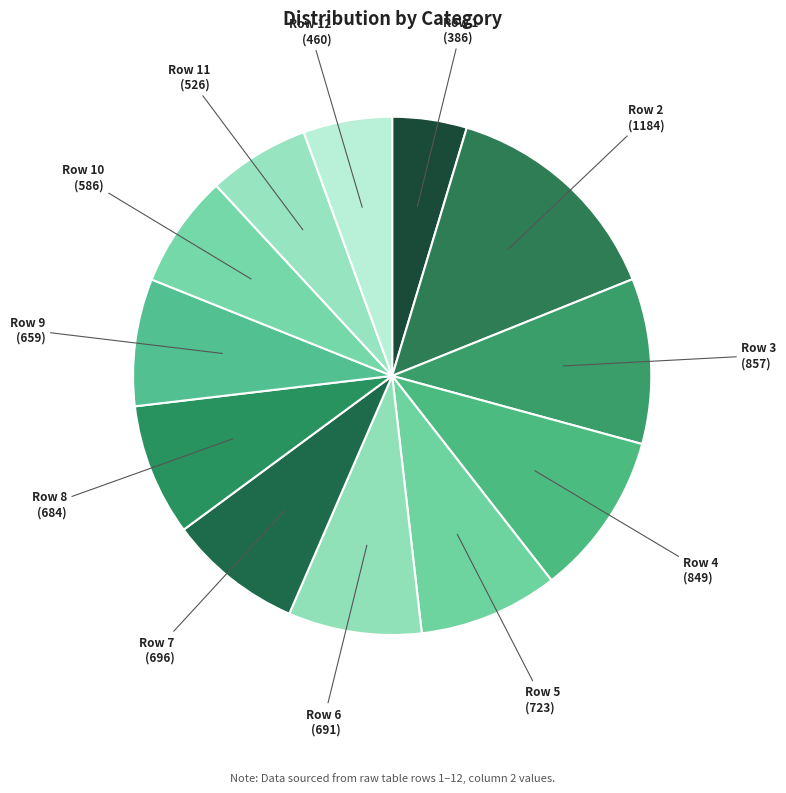

What is the ratio of the value at Row 12 to the value at Row 2?

0.4